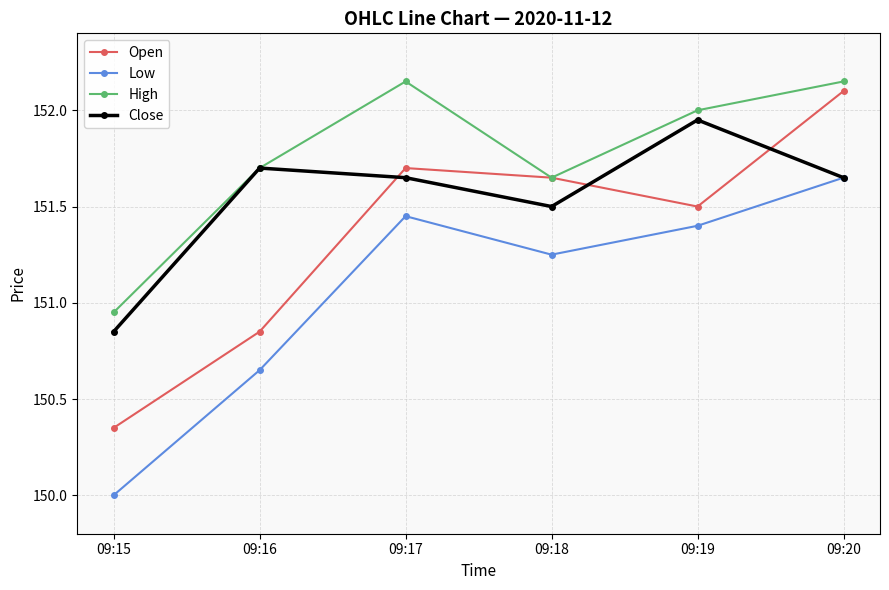

List the series in order of their overall mean, lowest first.

Low, Open, Close, High